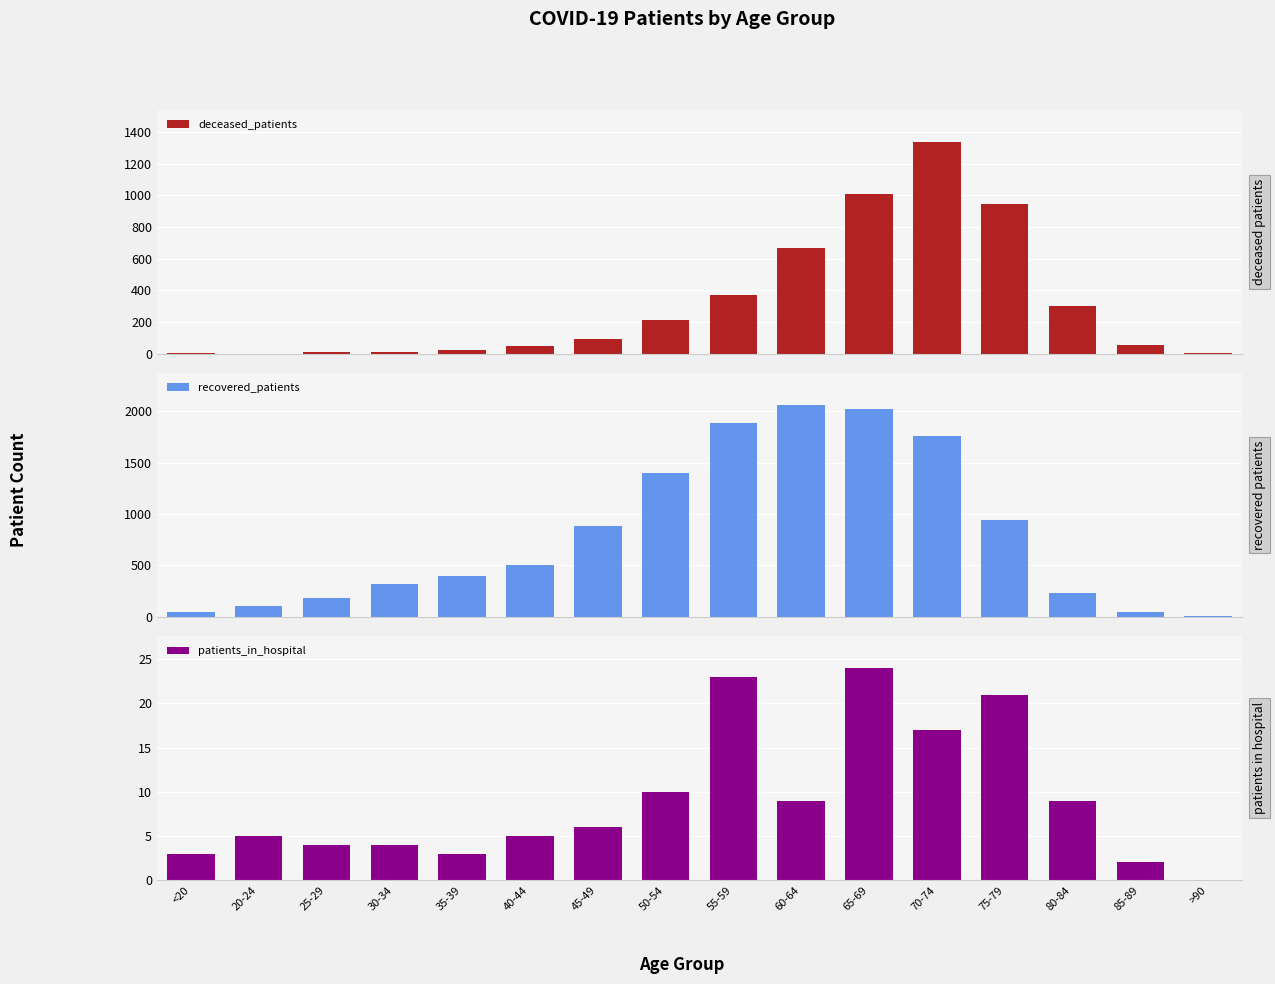

How many values in patients_in_hospital are above zero?

15